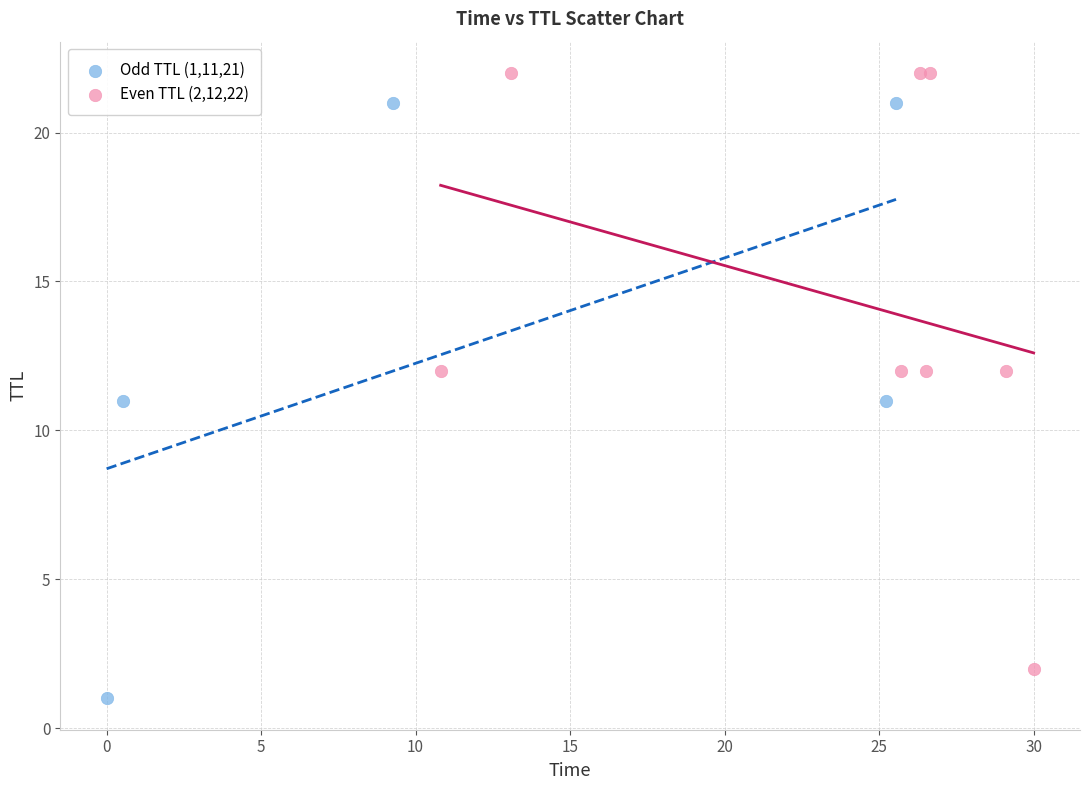

Which series contains the lowest Y value?

Odd TTL (1,11,21)